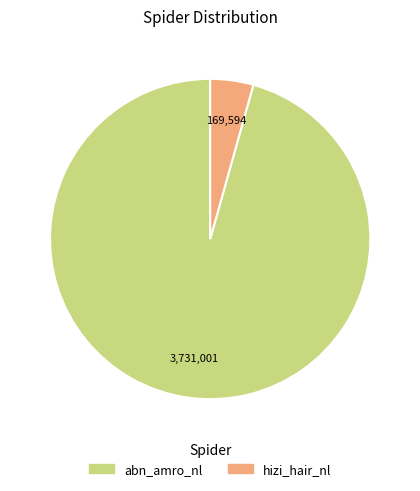

Do abn_amro_nl and hizi_hair_nl together represent more than half of the pie?

Yes